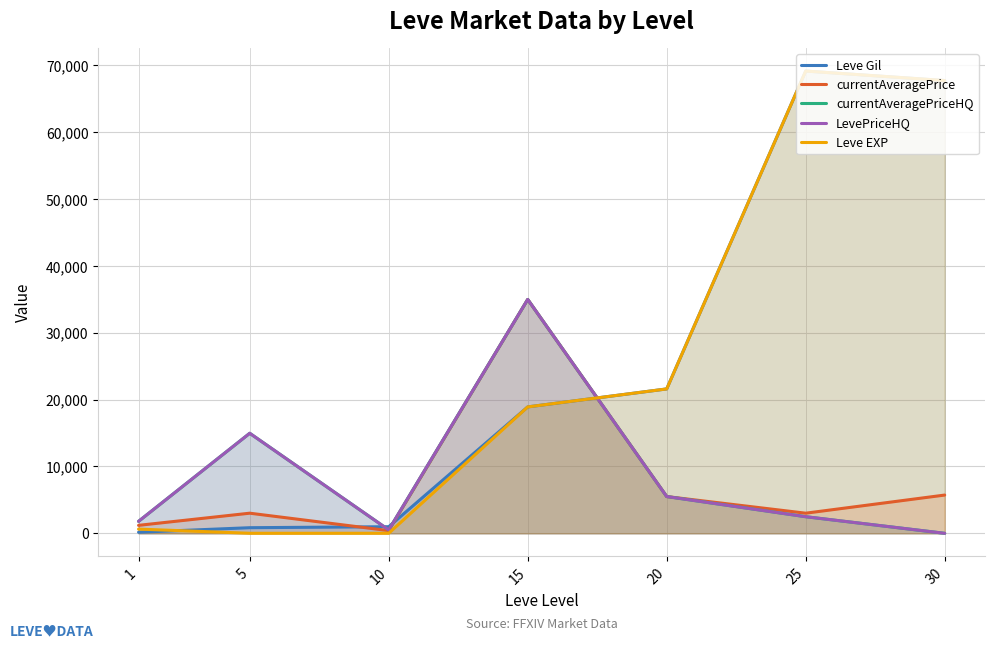

The value of Leve Gil at 1 is 32.8. True or false?

False